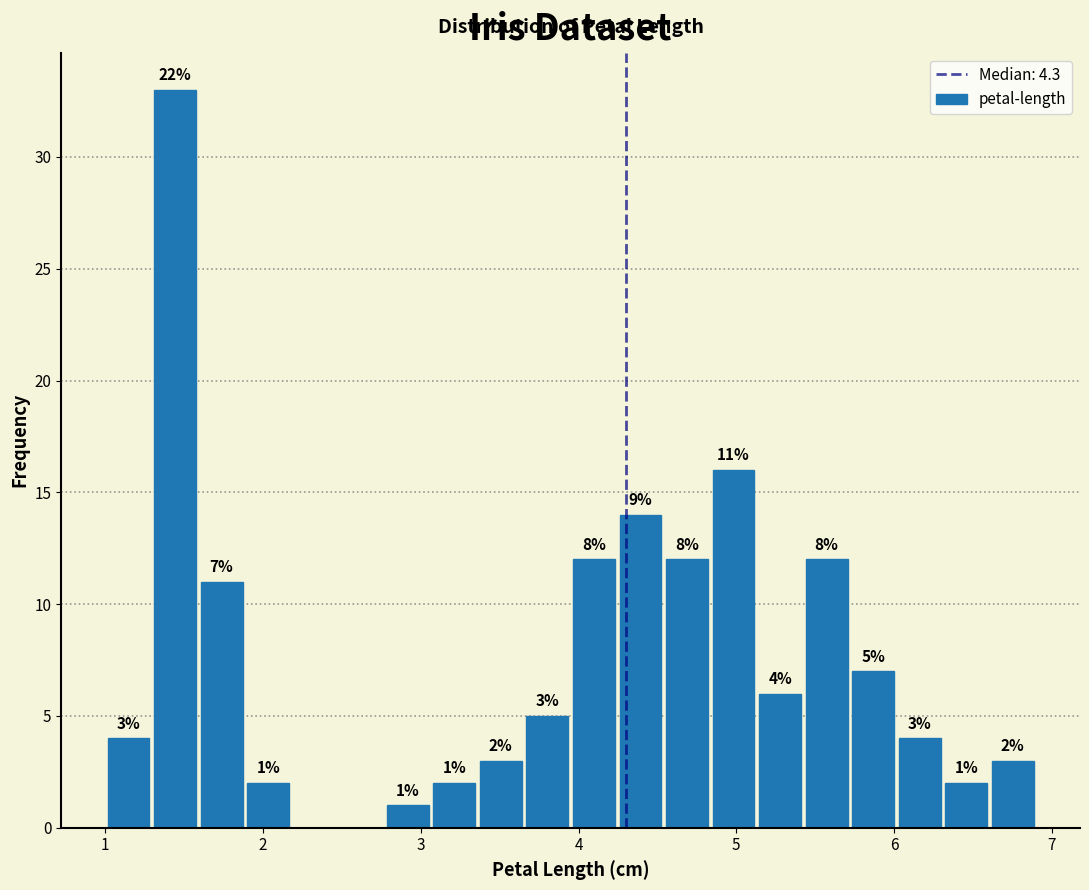

Around what value on the x-axis is the tallest bar? Give the approximate position of its centre, as read against the axis.

1.4